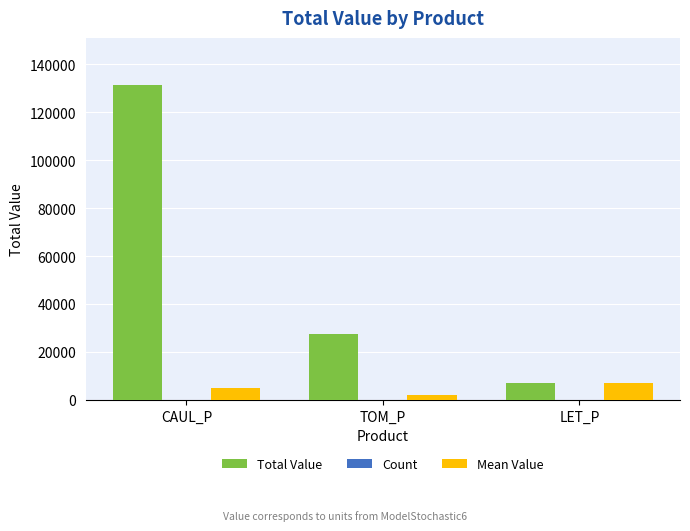

What is the average value of the Total Value series?

55247.0